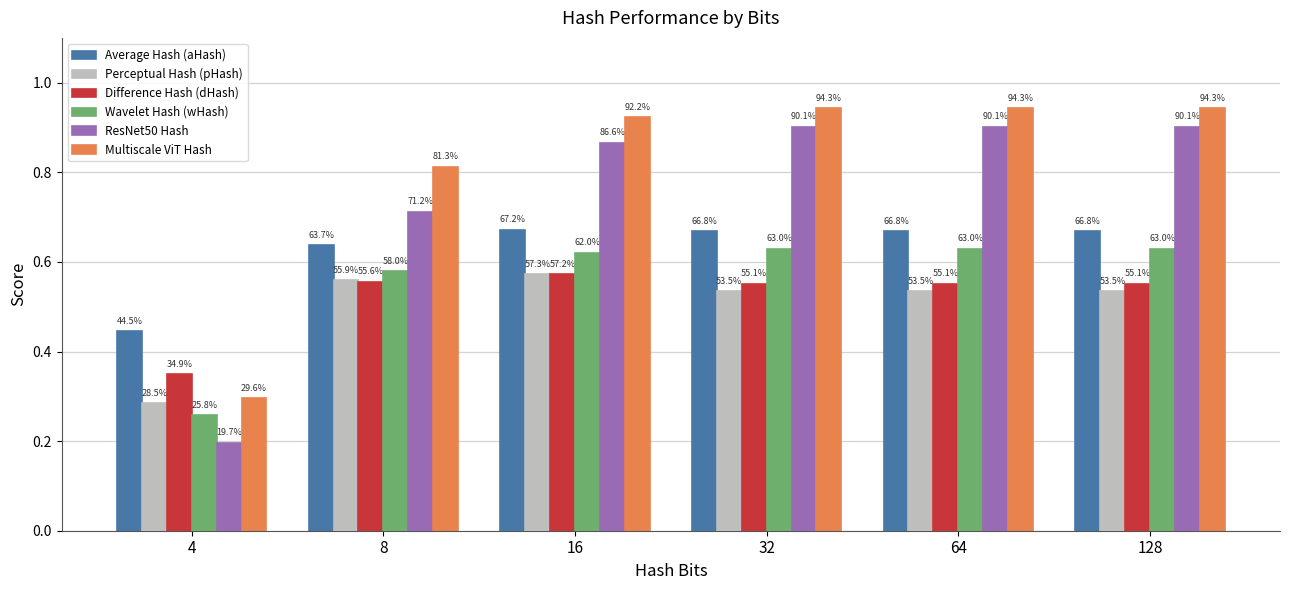

Count the ResNet50 Hash values in the range 0 to 1.

6